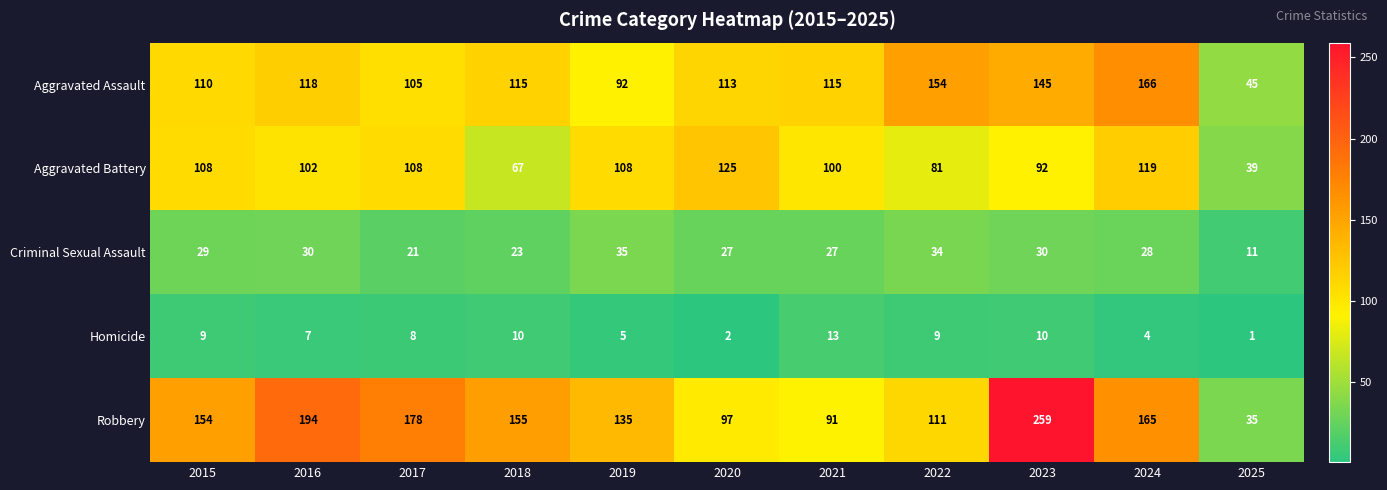

Read the Robbery value at 2024.

165